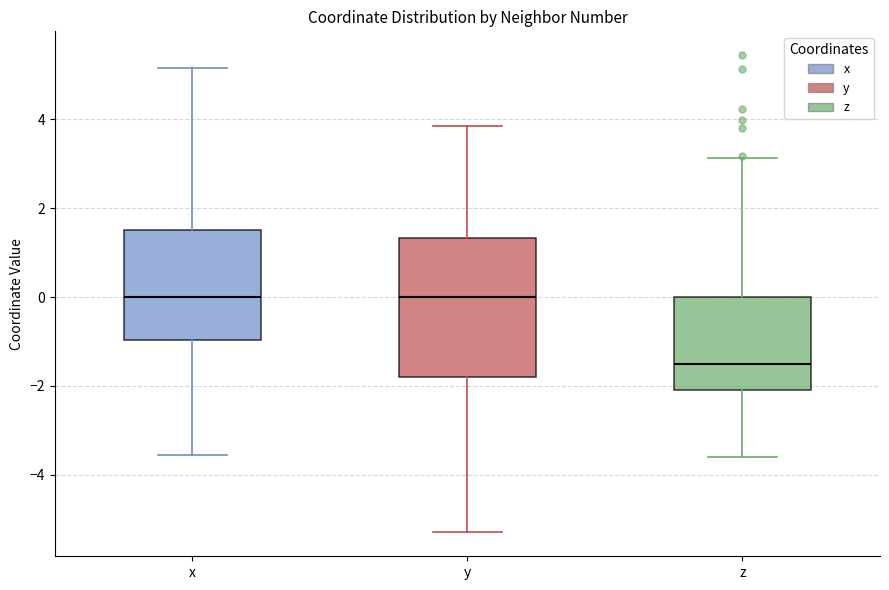

Comparing the boxes themselves (not the whiskers), which one is the tallest?

y